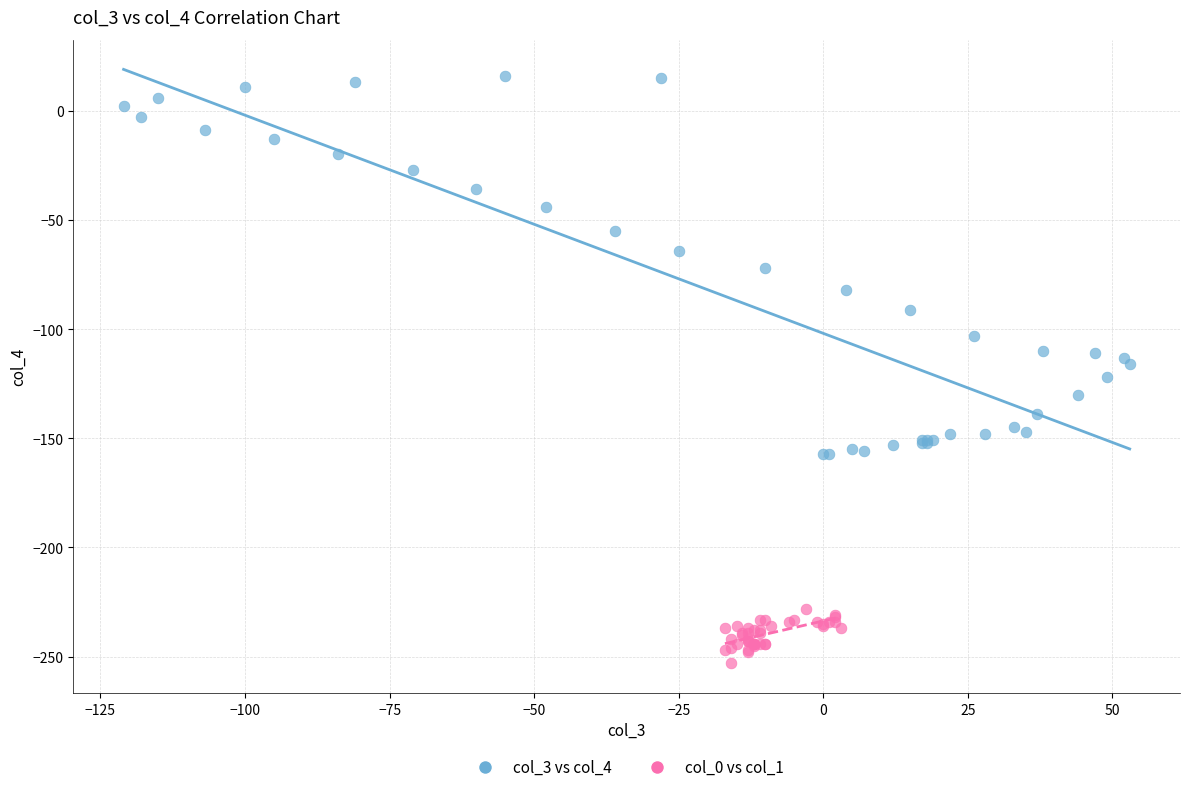

Which series has the widest spread of Y values?

col_3 vs col_4